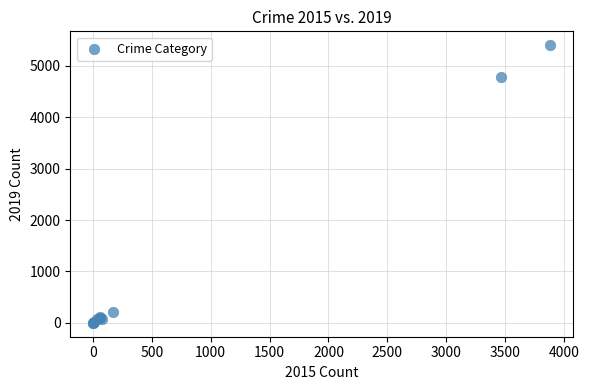

What Y value in the scatter plot is closest to 2700?

4779